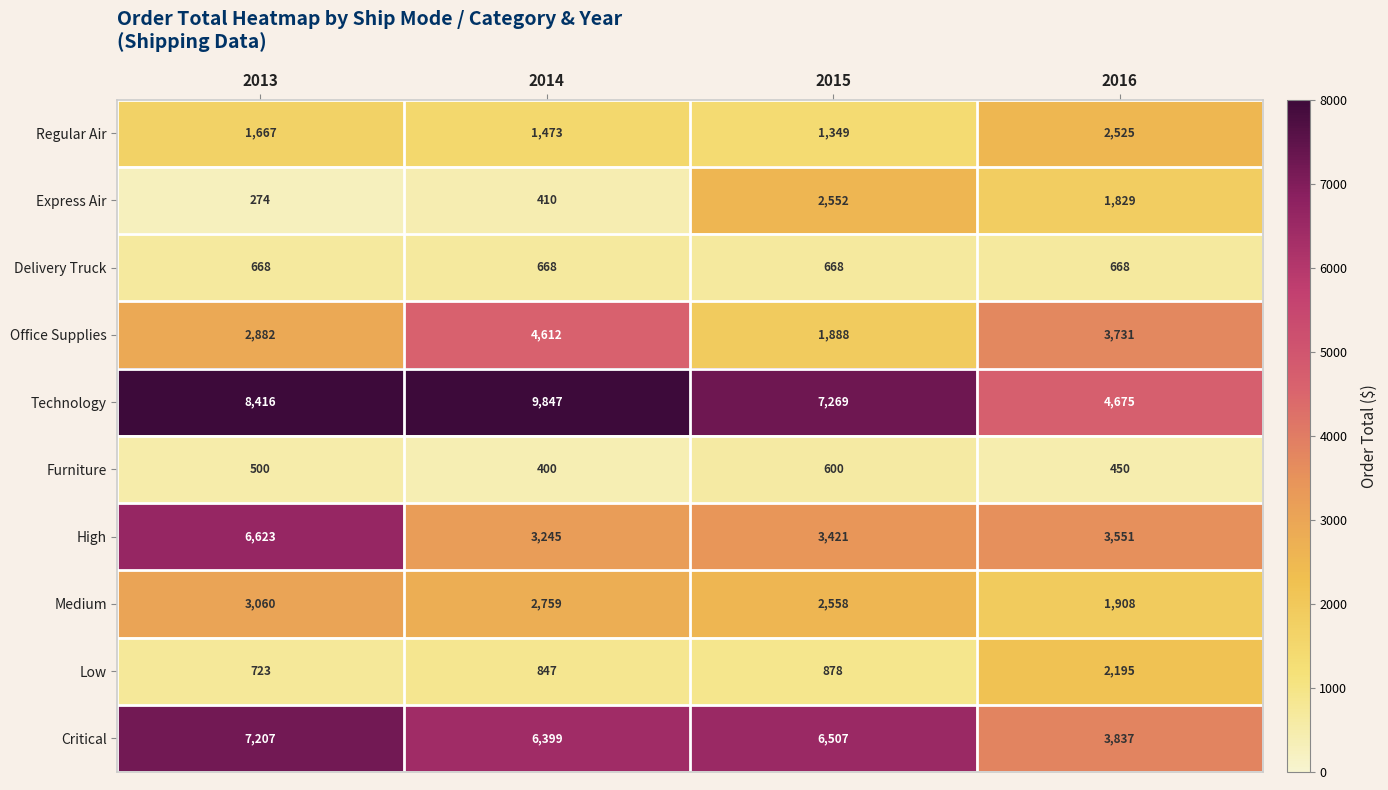

Is it true that Technology equals 4593 at 2015?

False